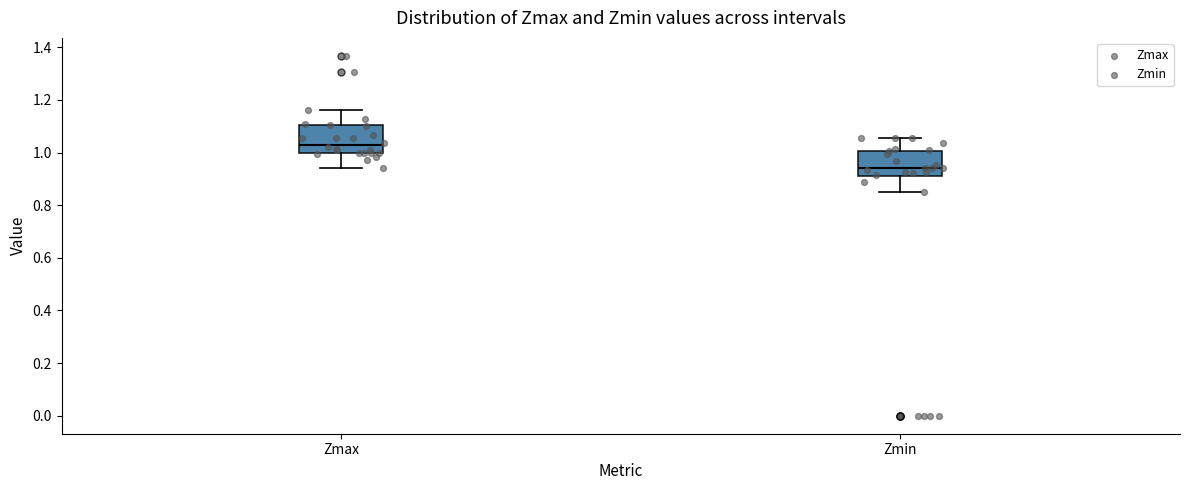

Where is the upper edge of the box for Zmax on the y-axis? The values are not printed on the chart, so give them approximately, as read against the axis.

1.10